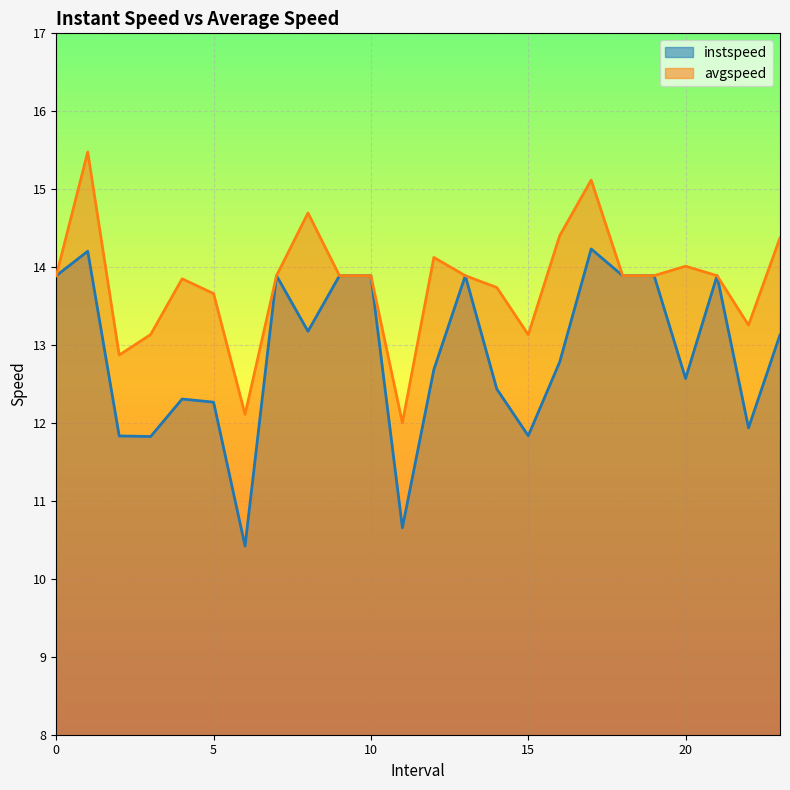

True or false: avgspeed has more than 0 interior local peaks.

True